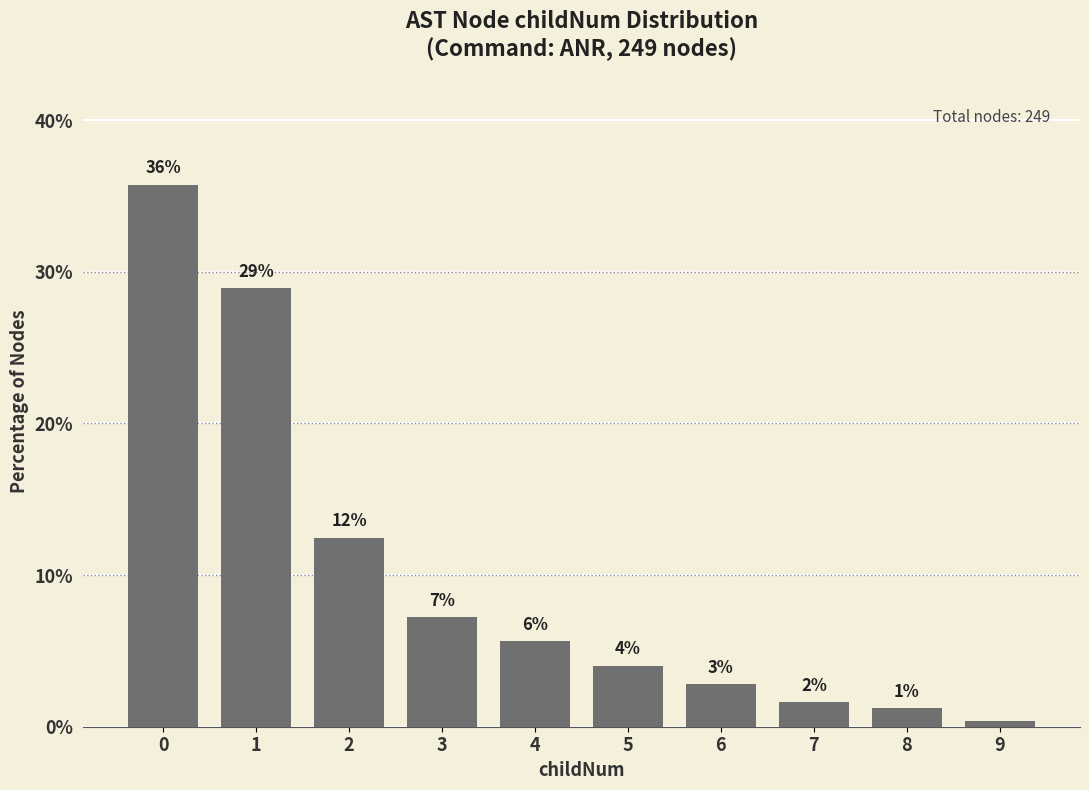

What is the difference between the second highest and minimum values?

28.5